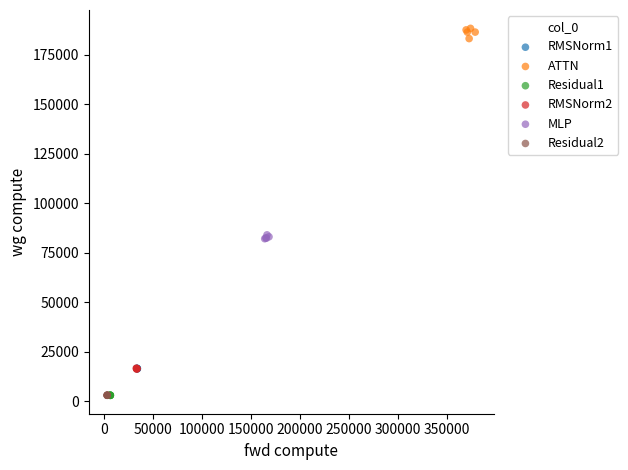

What are all the series names shown in the legend?

RMSNorm1, ATTN, Residual1, RMSNorm2, MLP, Residual2